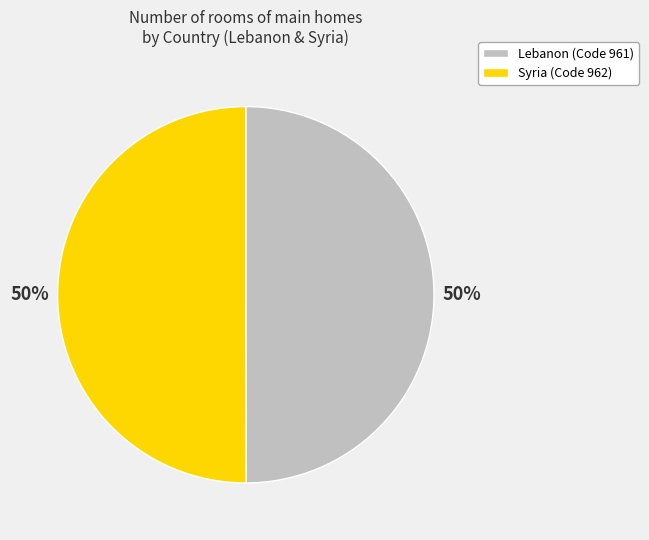

To the nearest percent, what is the combined percentage of Lebanon and Syria?

100%